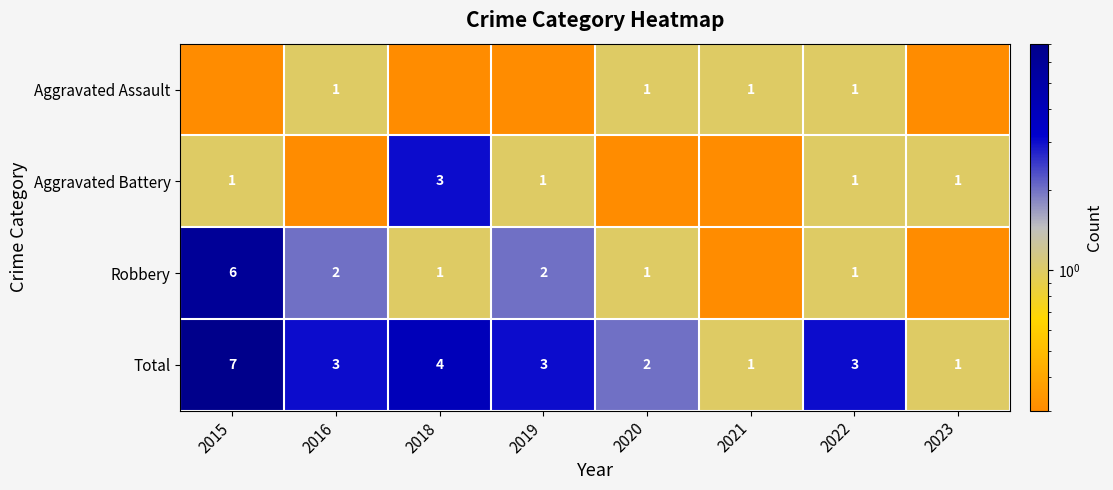

Read the Total value at 2015.

7.0